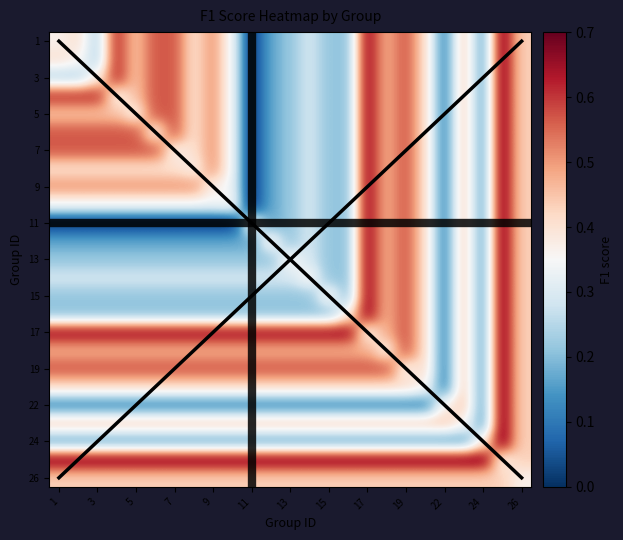

Which label corresponds to the largest value in the chart?

25